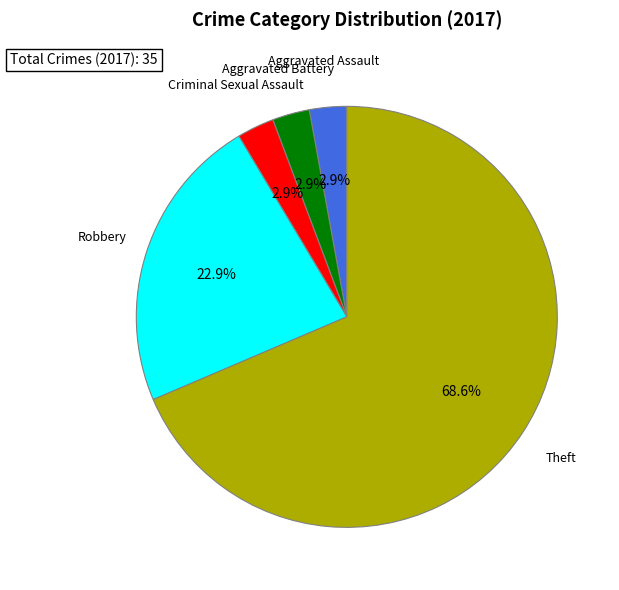

To the nearest percent, what is the difference between the Robbery and Aggravated Assault slice percentages?

20%